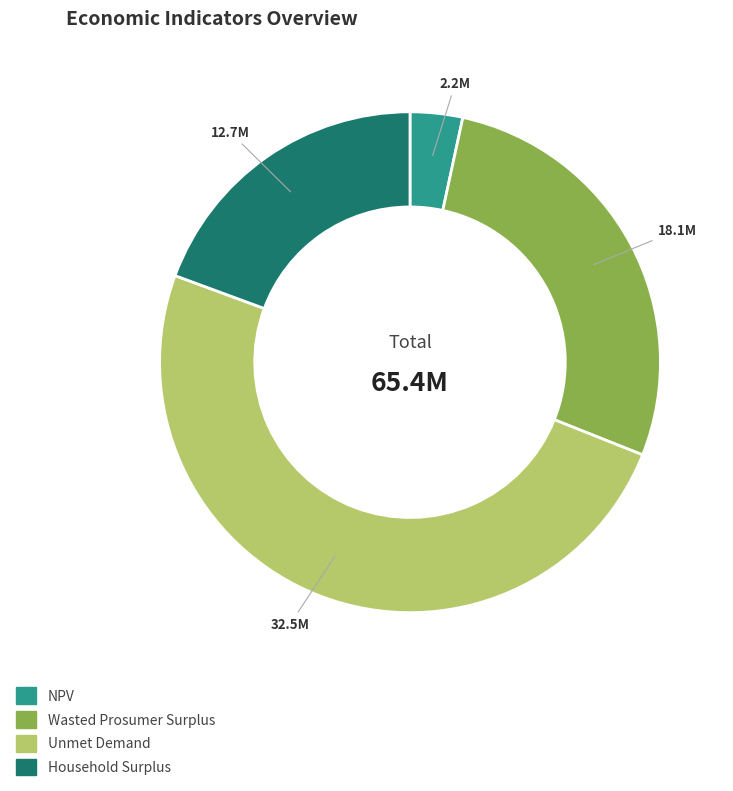

Is there a majority slice in this chart?

No